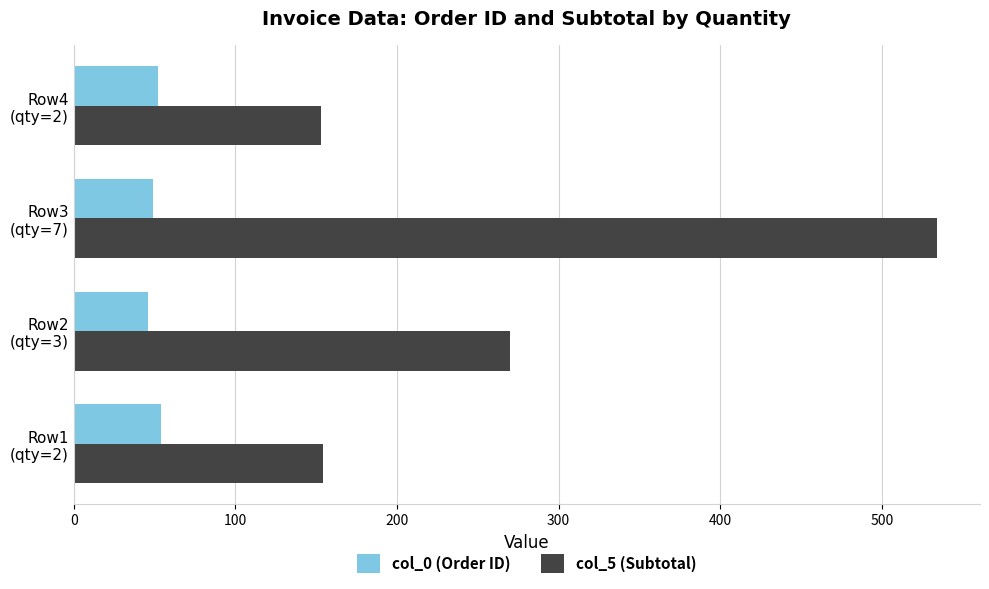

Which series has the largest range (max minus min)?

col_5 (Subtotal)